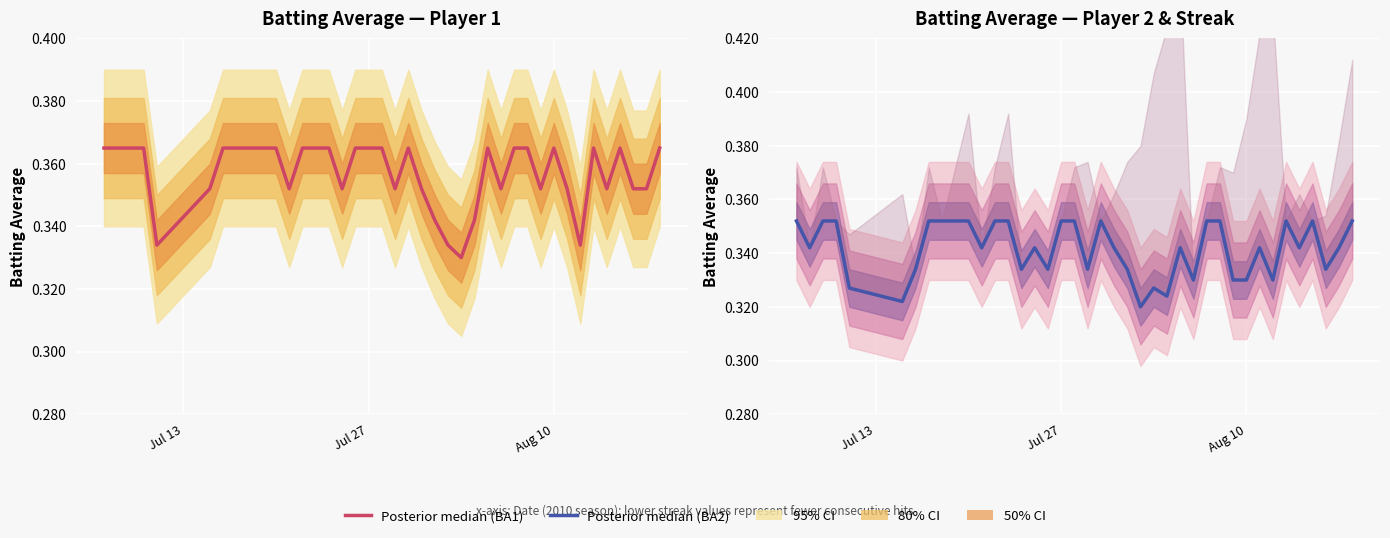

True or false: Batting Average1 has more than 1 interior local peaks.

True